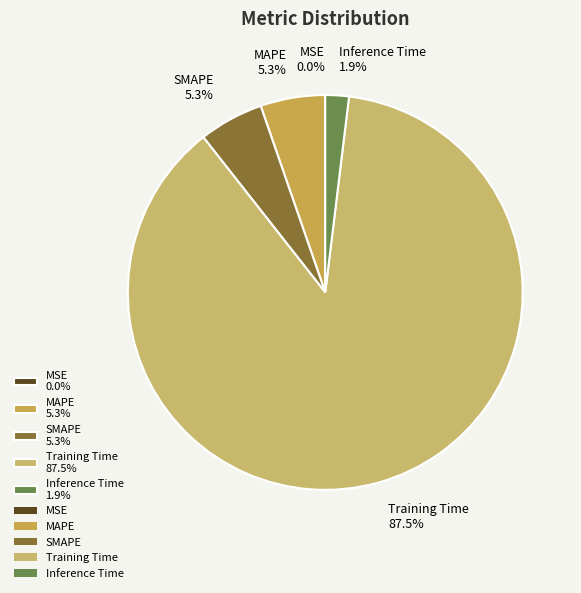

Does any single category account for the majority?

Yes